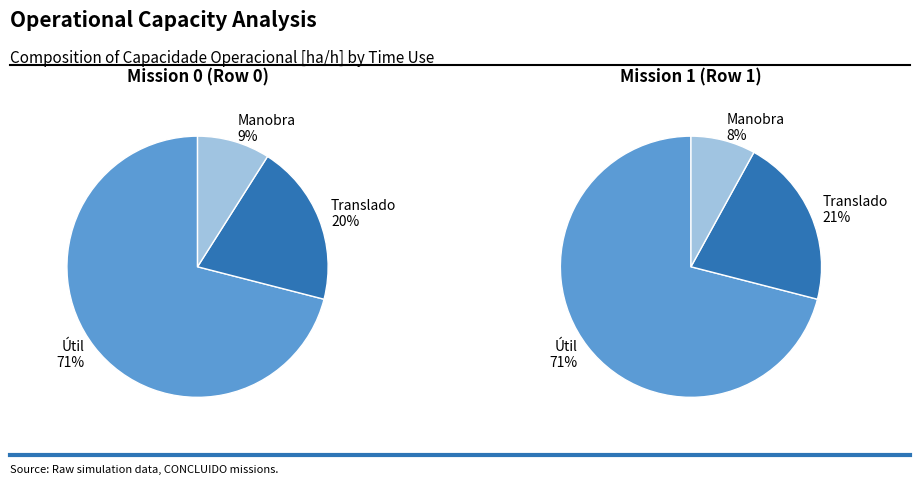

True or false: Row 1 accounts for 55% of the total.

False